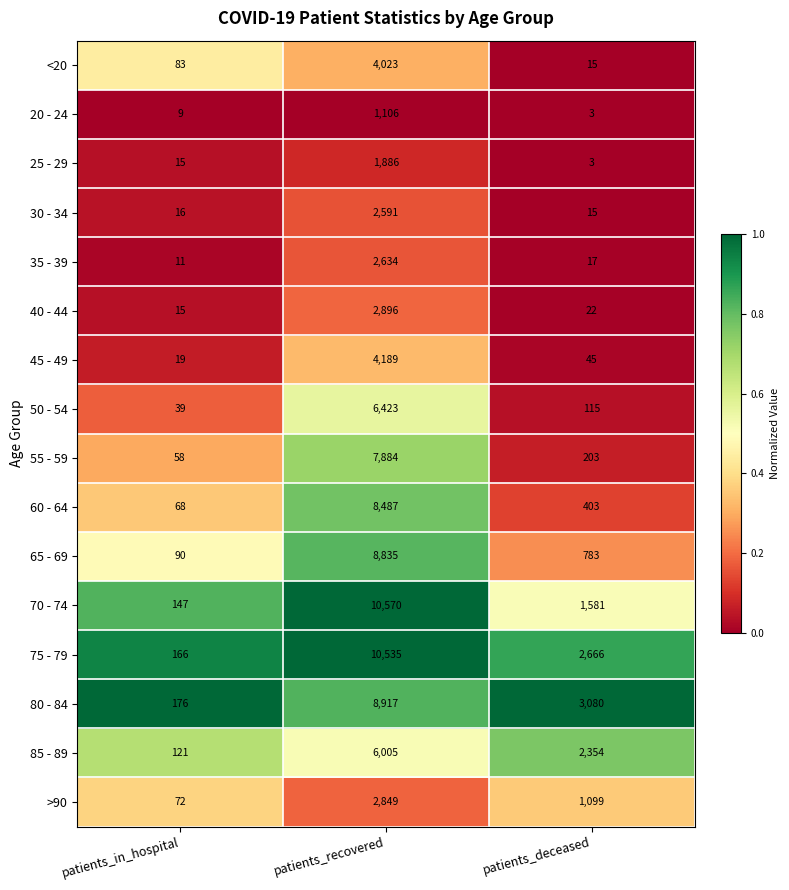

Is the value of 30 - 34 at patients_in_hospital greater than the value of 70 - 74 at patients_deceased?

No